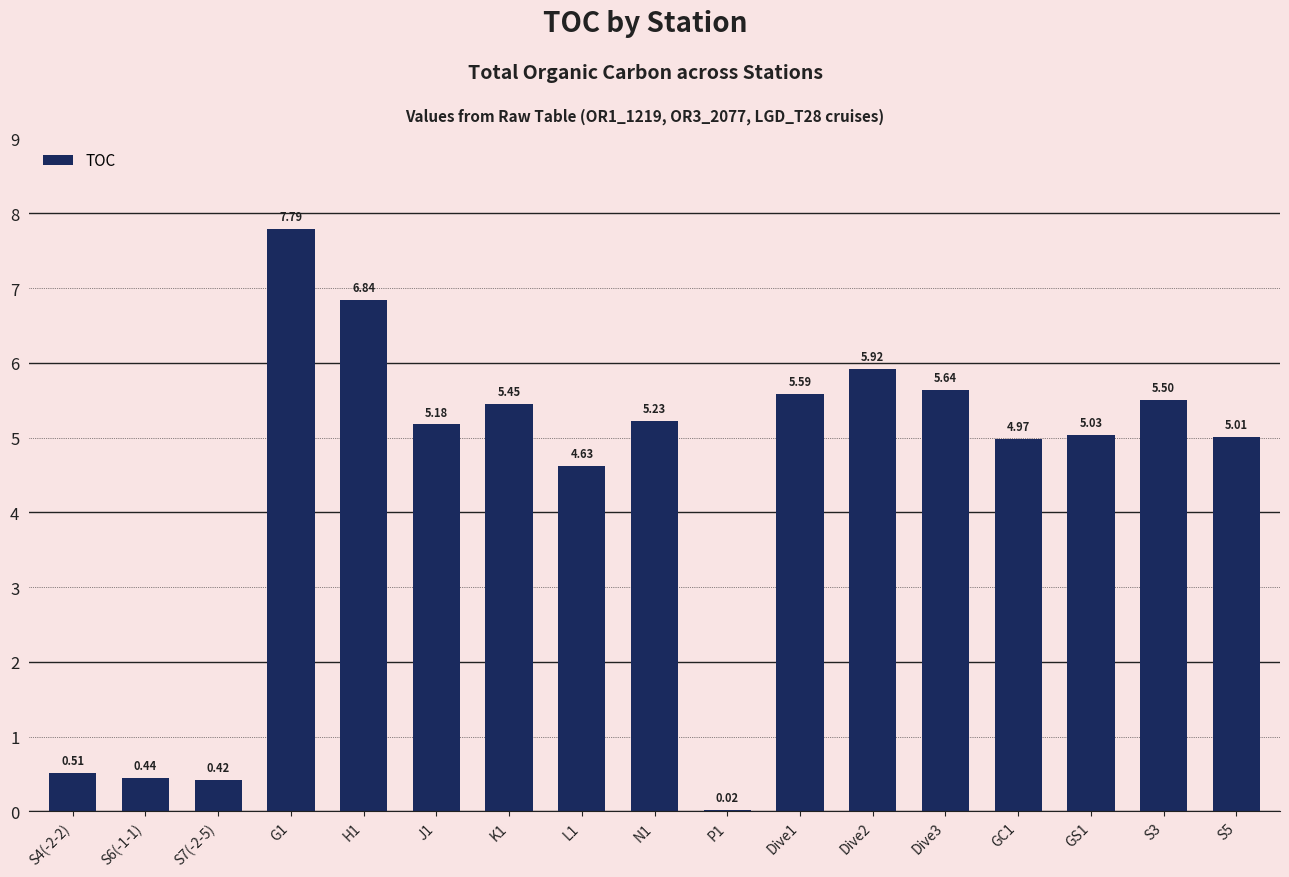

Between P1 and L1, which is larger?

L1